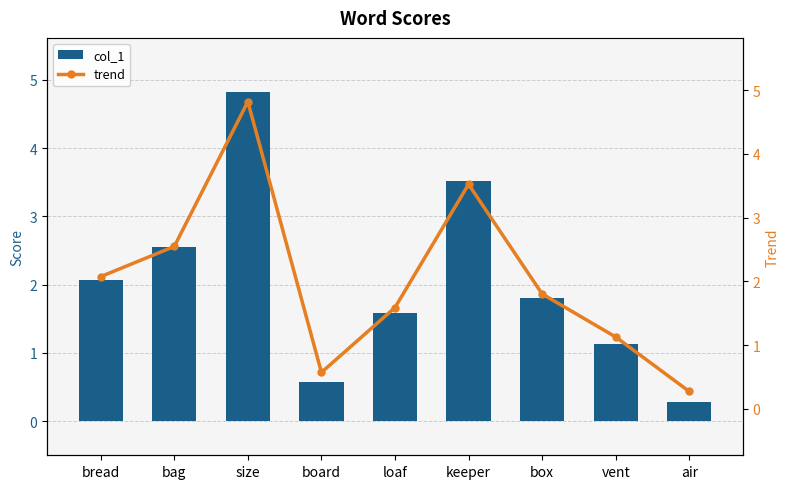

Reading left to right, transcribe all the data shown in this chart.

col_1: bread=2.1	bag=2.5	size=4.8	board=0.6	loaf=1.6	keeper=3.5	box=1.8	vent=1.1	air=0.3
trend: bread=2.1	bag=2.5	size=4.8	board=0.6	loaf=1.6	keeper=3.5	box=1.8	vent=1.1	air=0.3